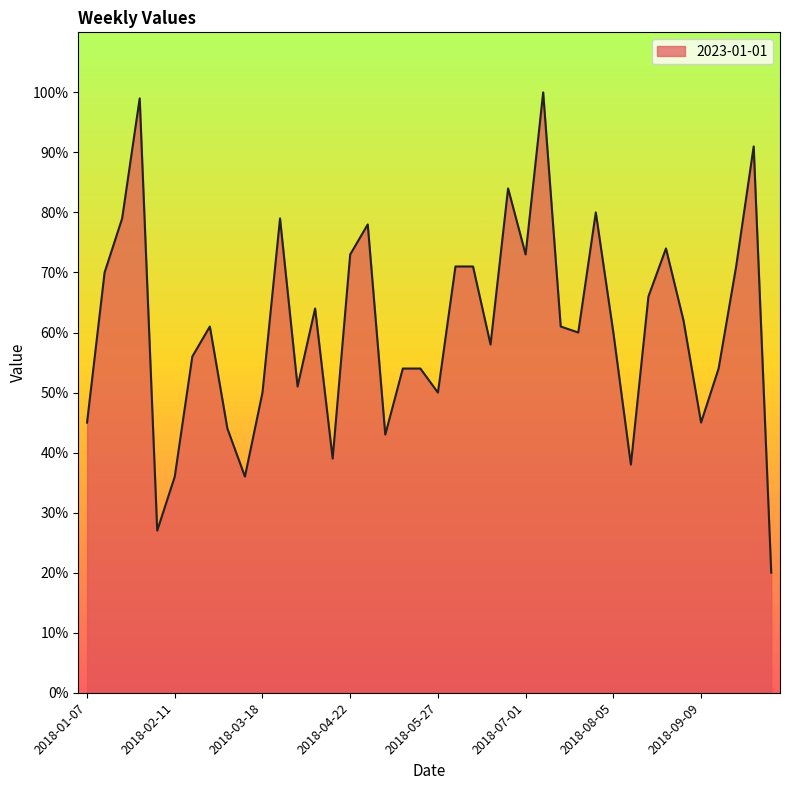

What is the maximum value shown in the chart?

100